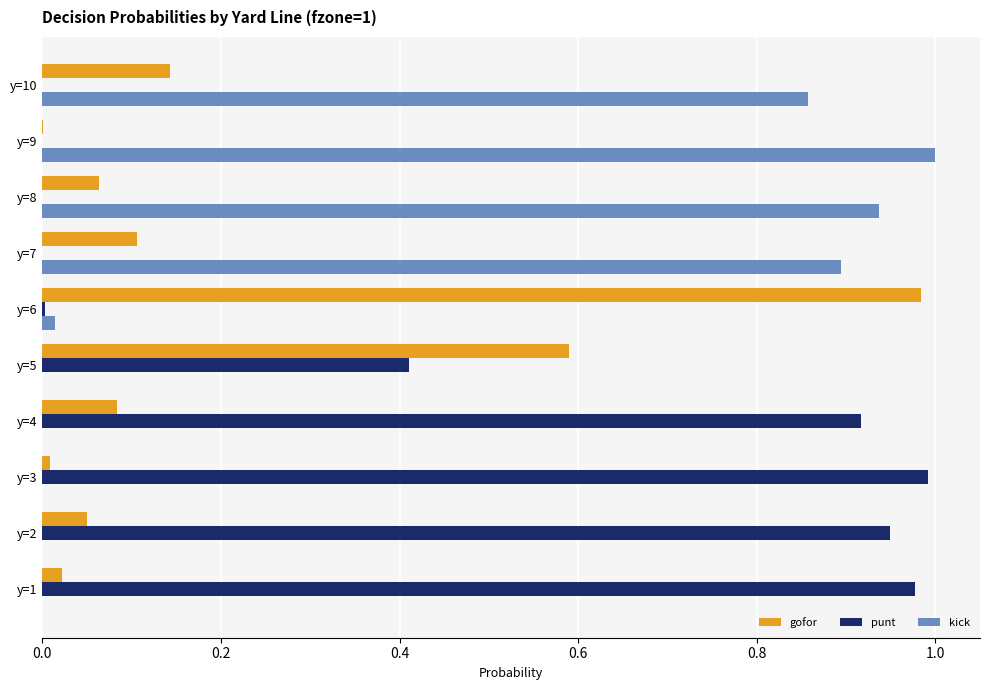

At which label does kick reach its peak?

y=9